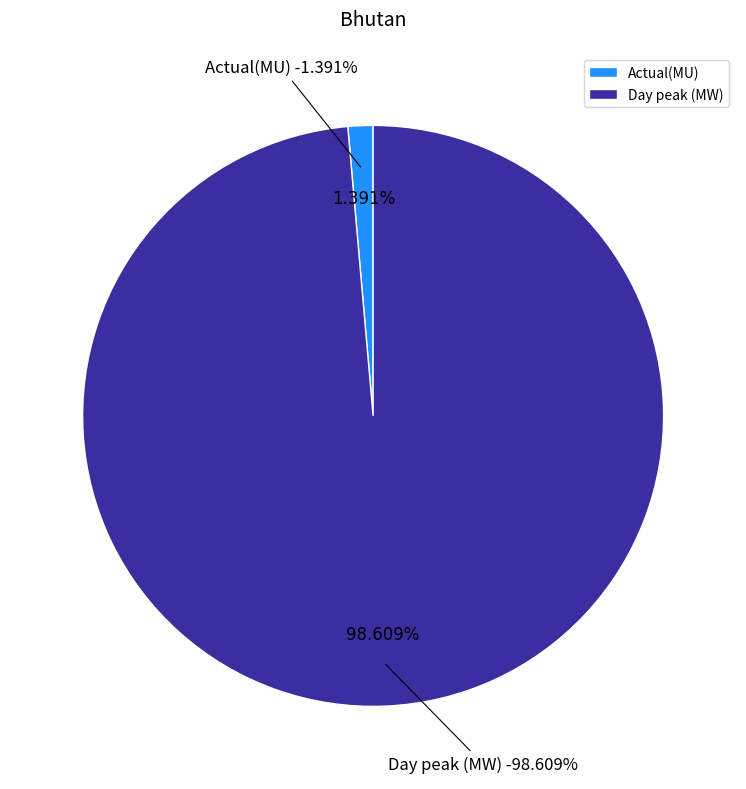

Combined, what portion of the pie is Day peak (MW) and Actual(MU)?

100.0%